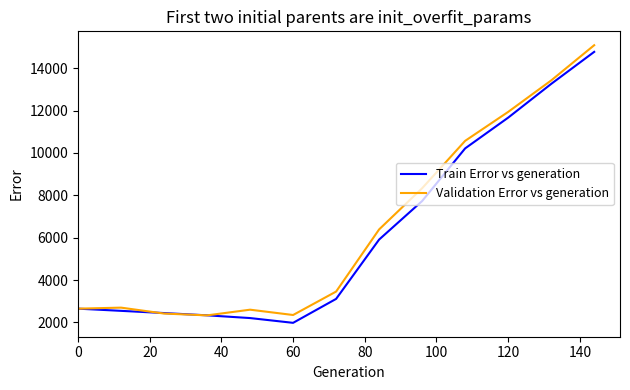

What is the minimum value shown in the chart?

1980.1